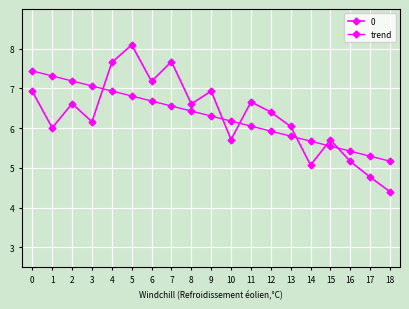

Does the chart display data point markers on the line(s)?

Yes